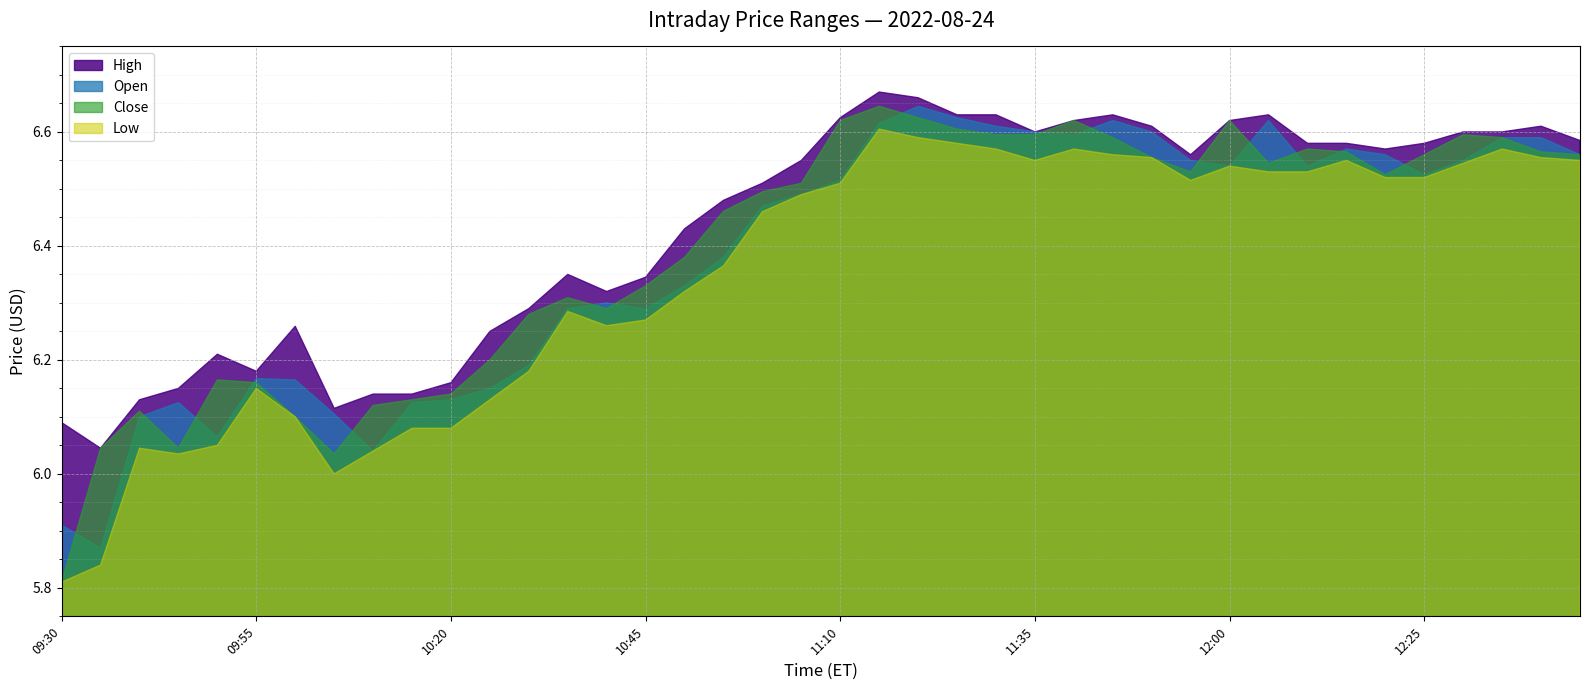

True or false: Close and Low cross at least once.

False